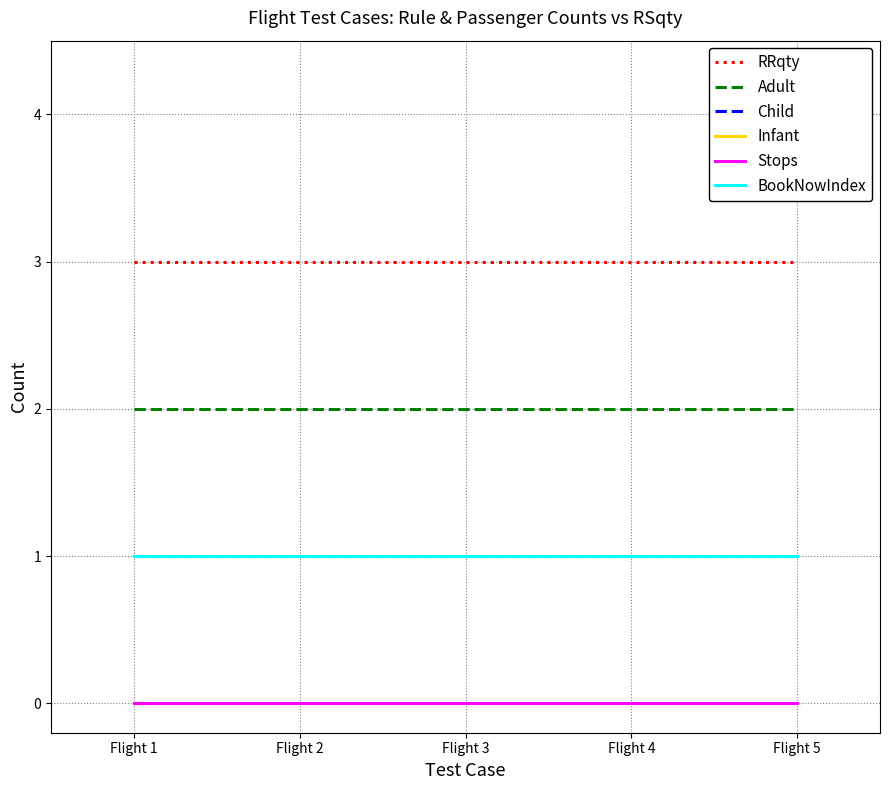

The Stops series shows 0 at Flight 4. True or false?

True